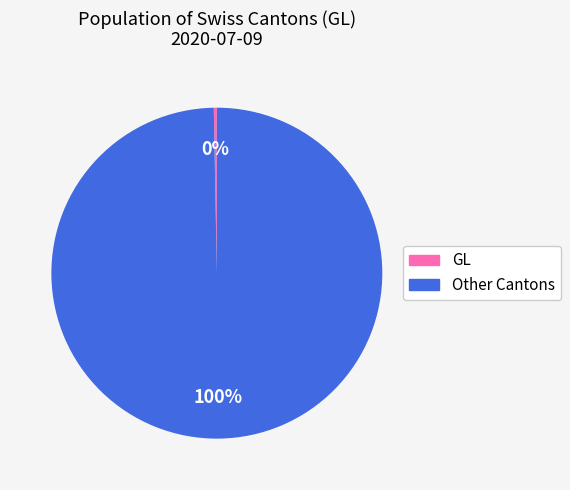

Count the number of slices in the pie.

2